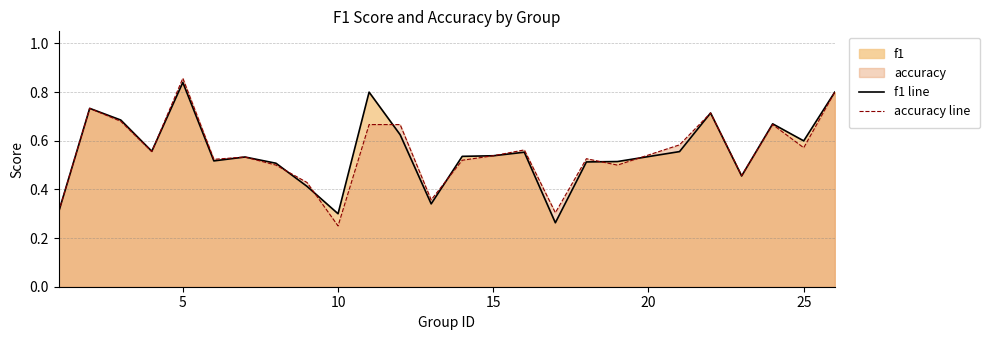

Which category has the lowest value in the accuracy line series?

10